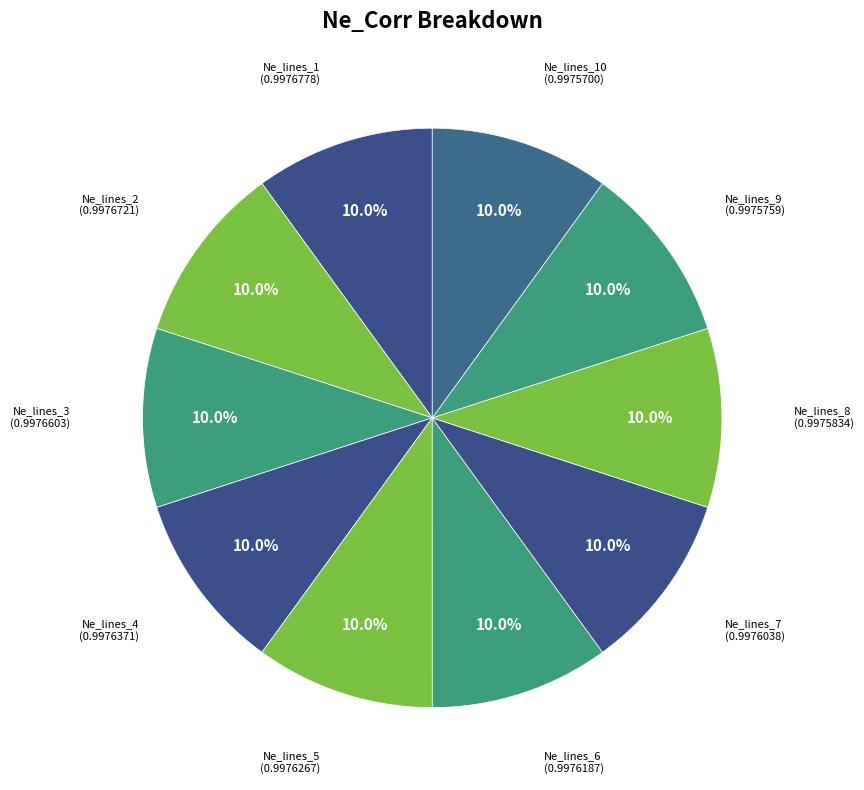

The Ne_lines_3 slice represents 1% of the pie. True or false?

False